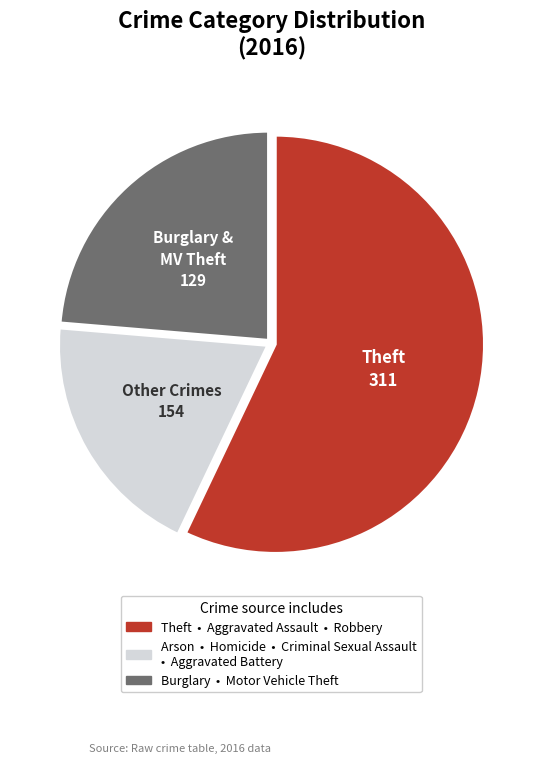

Does any single category account for the majority?

Yes